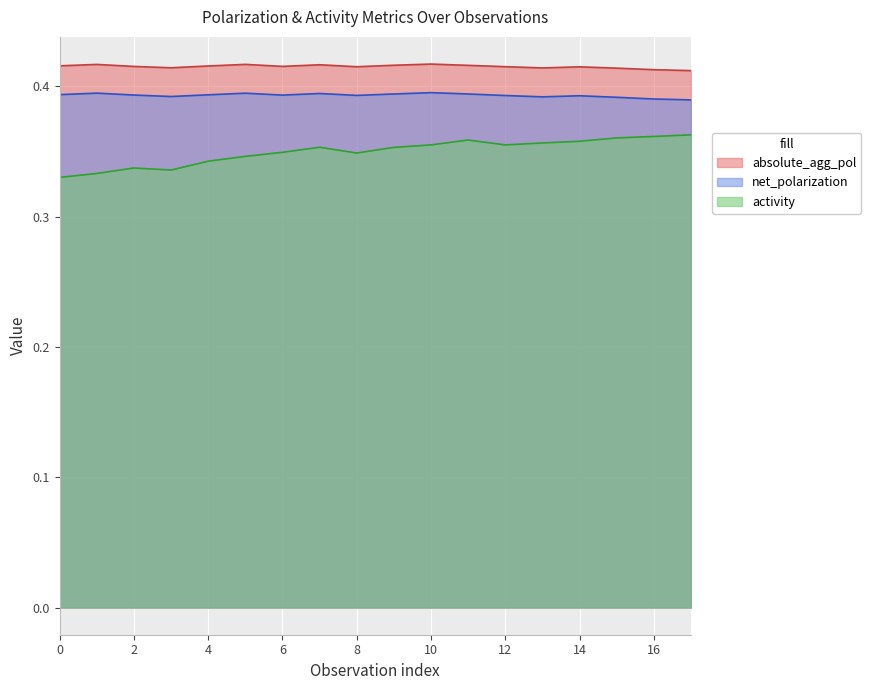

Rank the categories by net_polarization value from highest to lowest.

10, 1, 5, 7, 9, 11, 0, 4, 2, 6, 8, 12, 14, 3, 13, 15, 16, 17